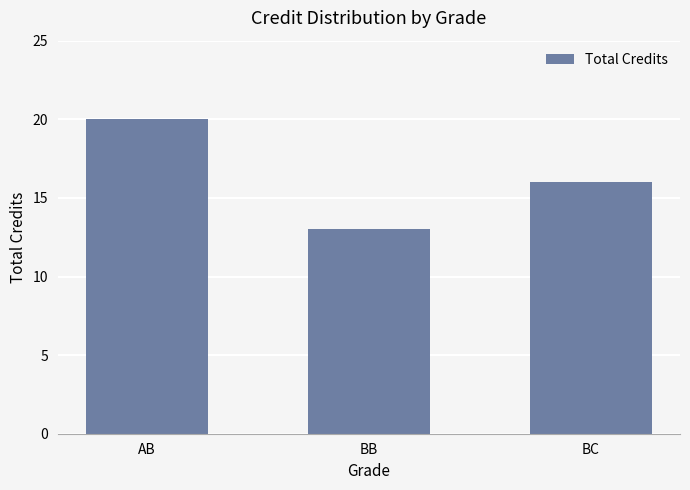

What is the change in value from AB to BB?

-7